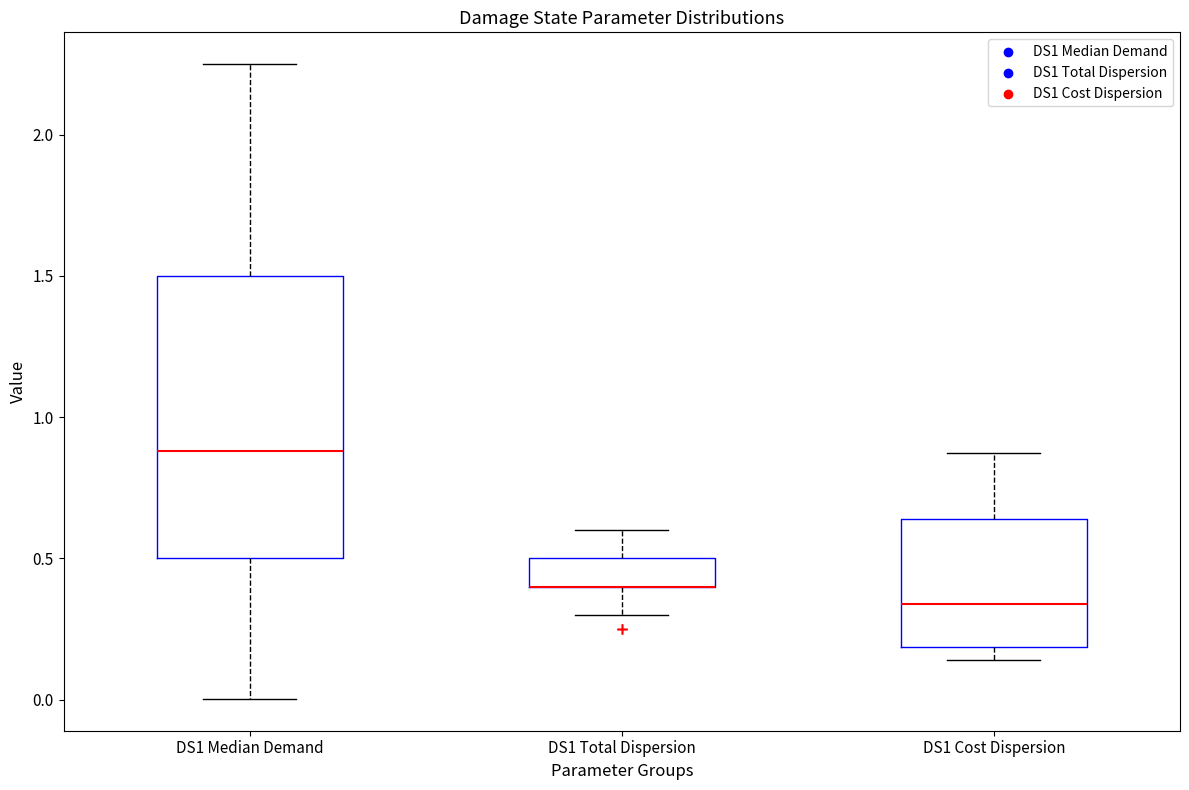

Reading left to right, read every box against the y-axis: the position of its median line, the range the box covers, and the ends of its whiskers. The values are not printed on the chart, so give them approximately, as read against the axis.

DS1 Median Demand: median 0.90, box 0.50 to 1.50, whiskers 0.00 to 2.25
DS1 Total Dispersion: median 0.40 (drawn on the box's lower edge), box 0.40 to 0.50, whiskers 0.30 to 0.60
DS1 Cost Dispersion: median 0.35, box 0.20 to 0.65, whiskers 0.15 to 0.85